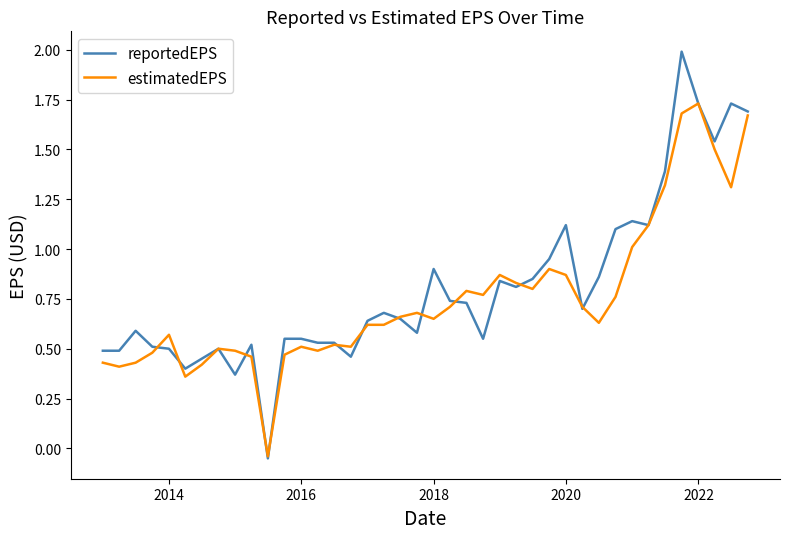

True or false: reportedEPS and estimatedEPS intersect in this chart.

True